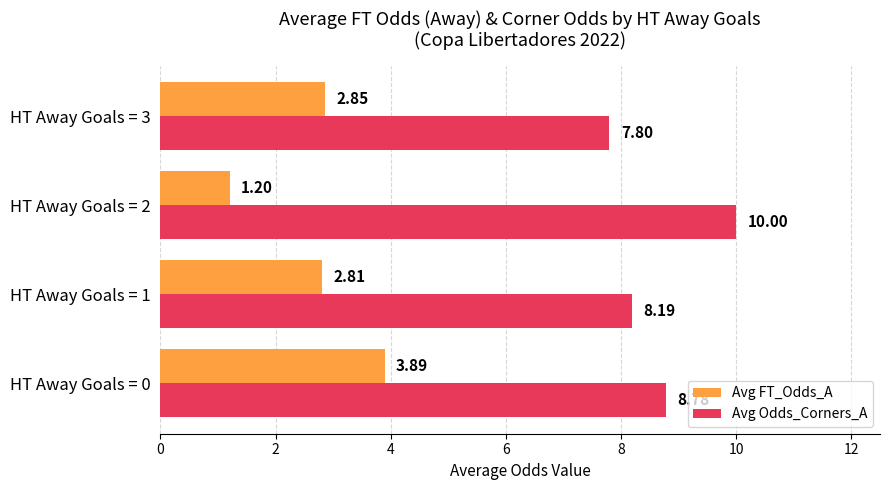

At how many categories does at least one series exceed 8?

3